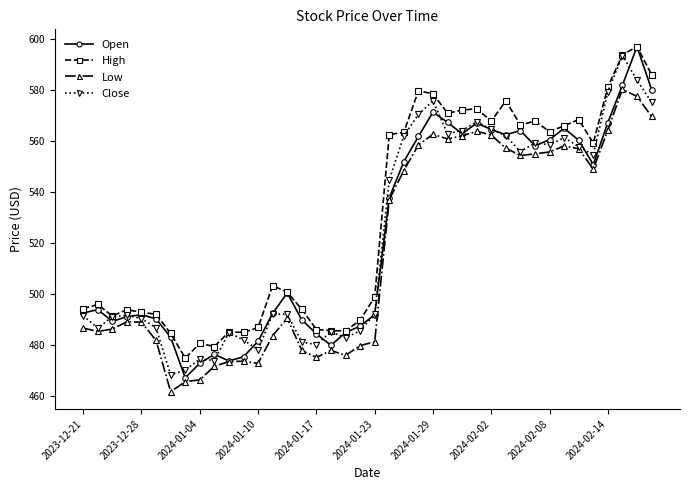

Does the chart display data point markers on the line(s)?

Yes